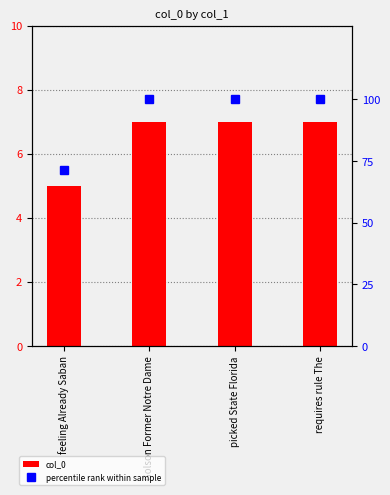

Is it true that col_0 equals 9.5 at Golson Former Notre Dame?

False